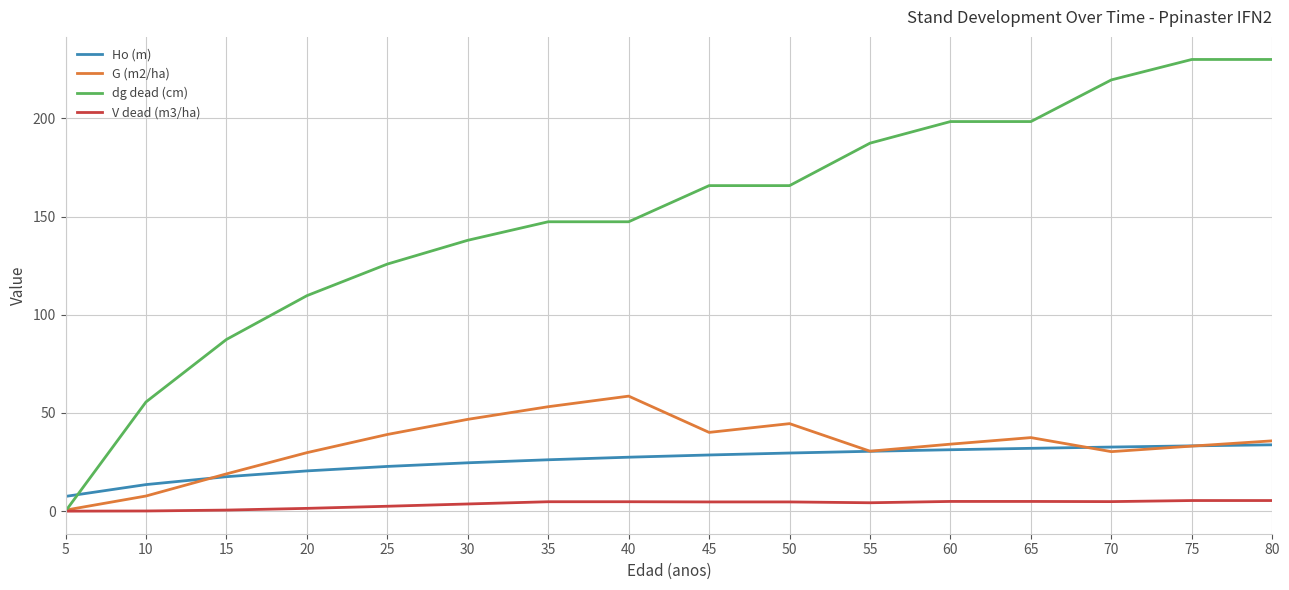

What is the difference between the V dead (m3/ha) values at 65 and 5?

4.9